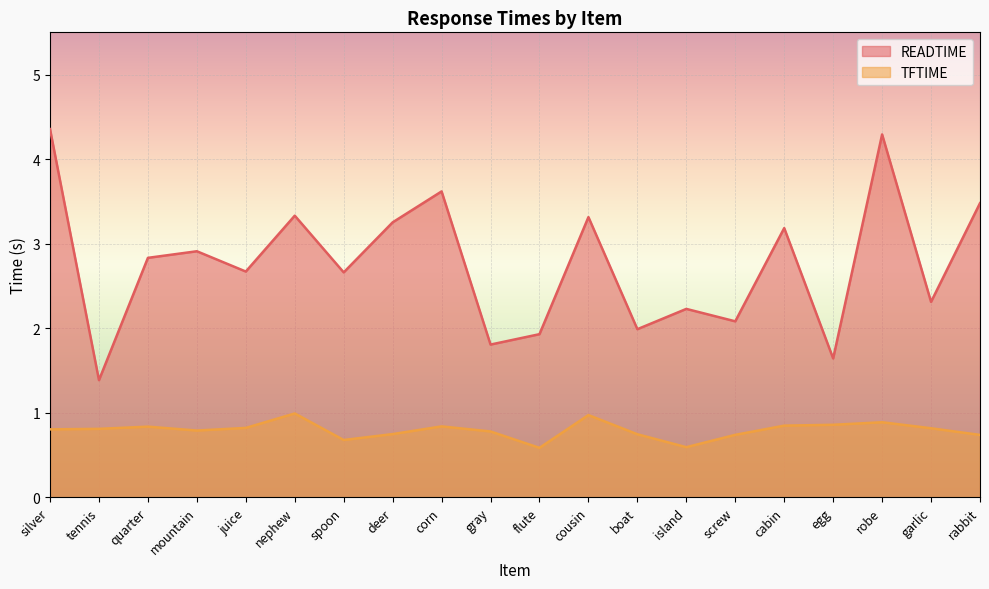

Rank the categories by READTIME value from lowest to highest.

tennis, egg, gray, flute, boat, screw, island, garlic, spoon, juice, quarter, mountain, cabin, deer, cousin, nephew, rabbit, corn, robe, silver